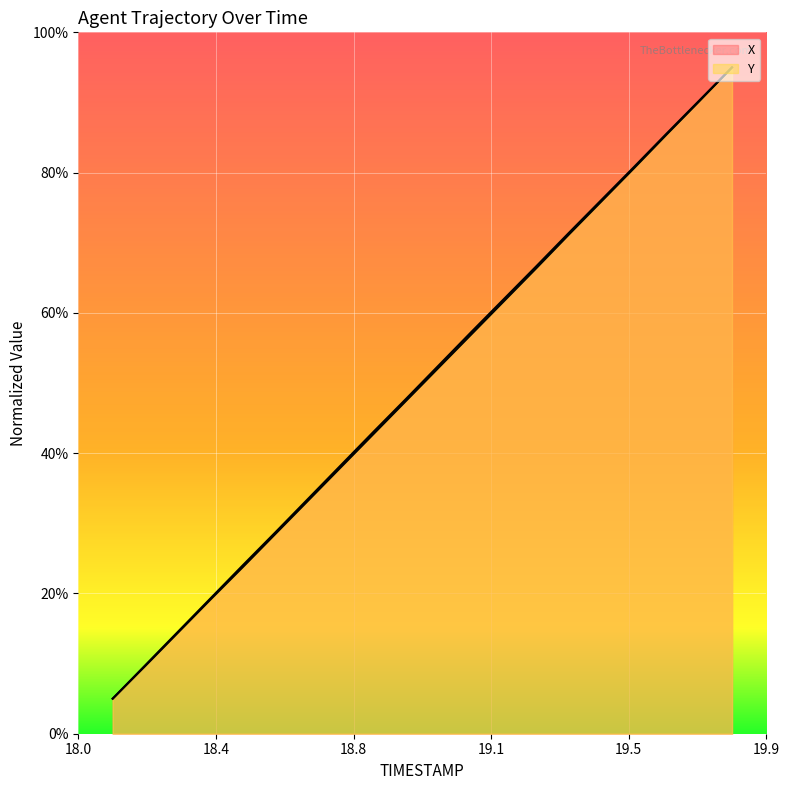

What are all the series names shown in the legend?

X, Y